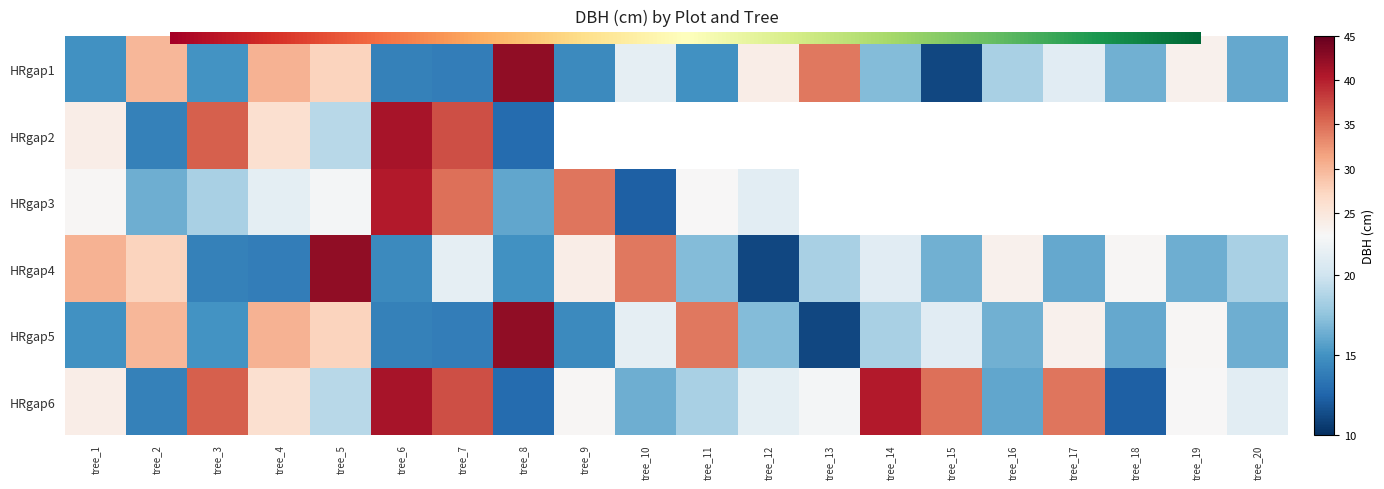

What is the approximate value of HRgap4 at tree_20?

18.4